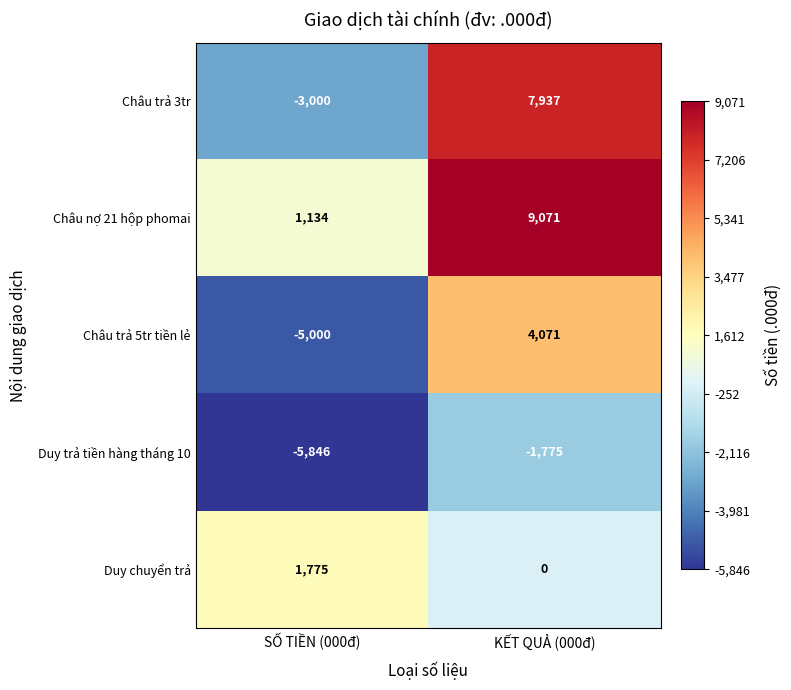

True or false: Châu trả 5tr tiền lẻ has a value of -5000 at SỐ TIỀN (000đ).

True